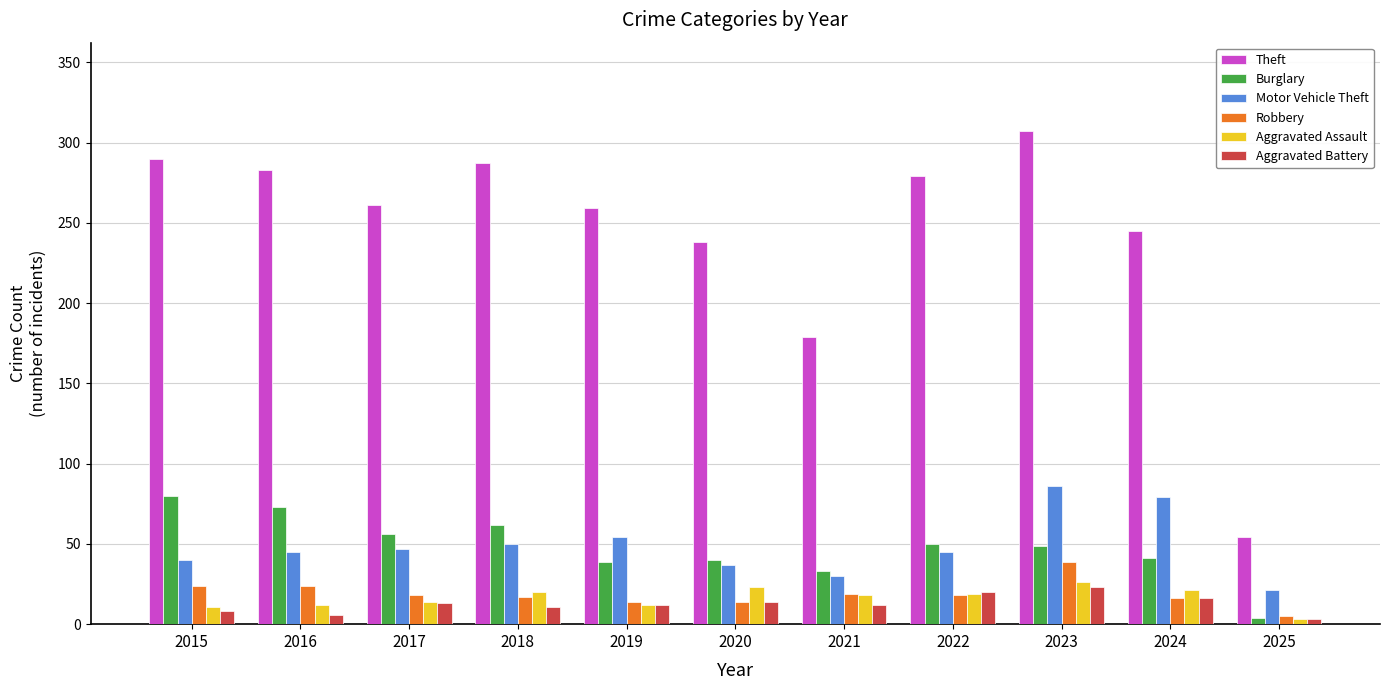

What is the difference between the Theft values at 2021 and 2022?

100